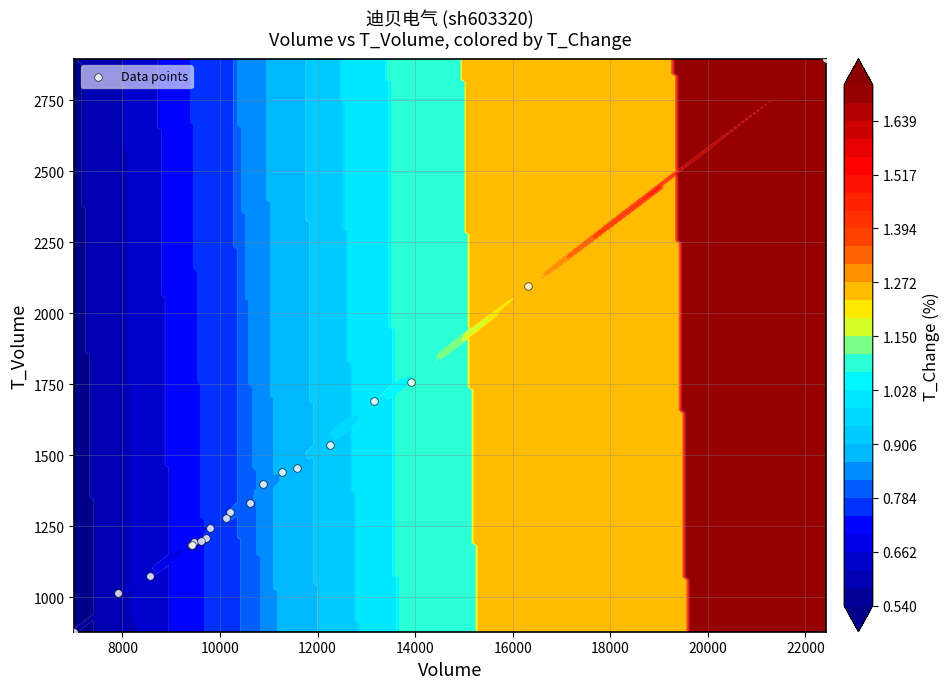

What is the maximum value shown in the chart?

2897